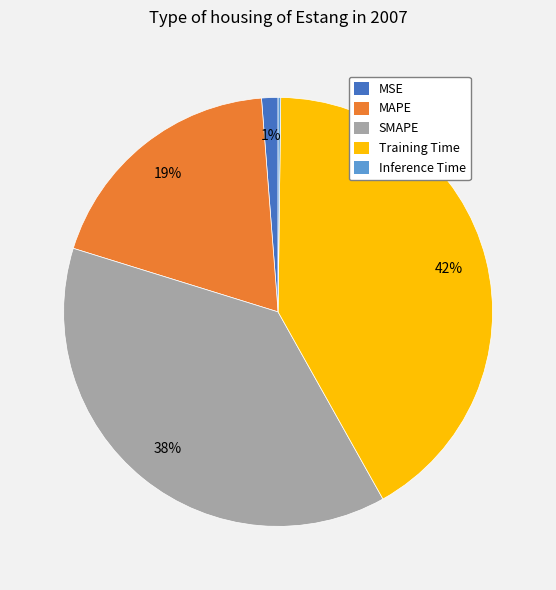

Between MAPE and MSE, which is larger?

MAPE